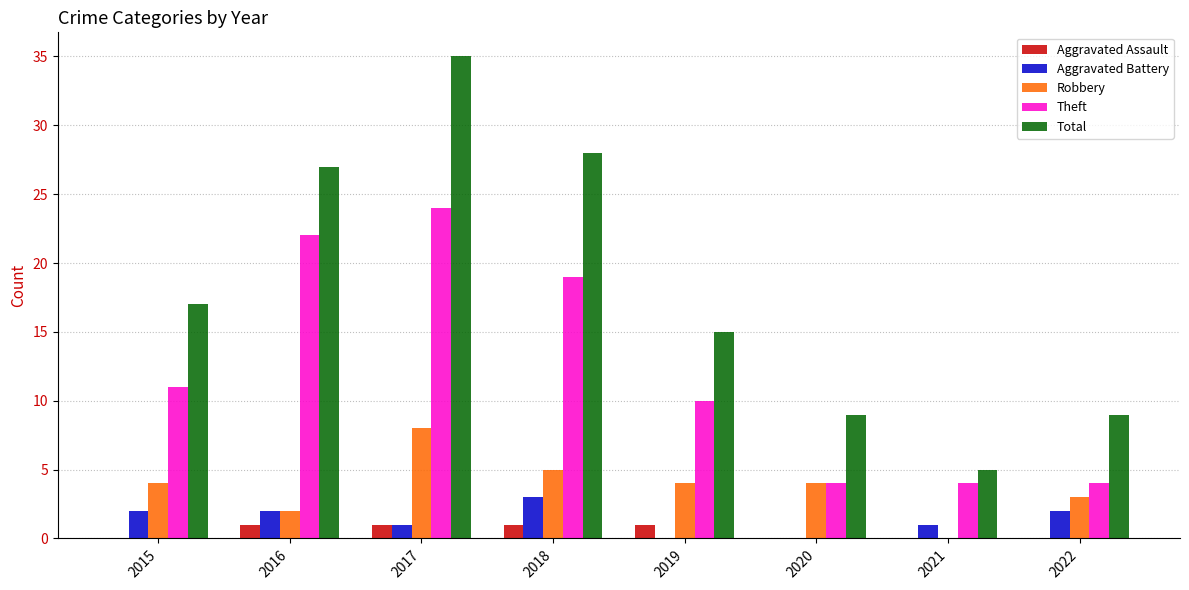

Count the number of categories in the chart.

8